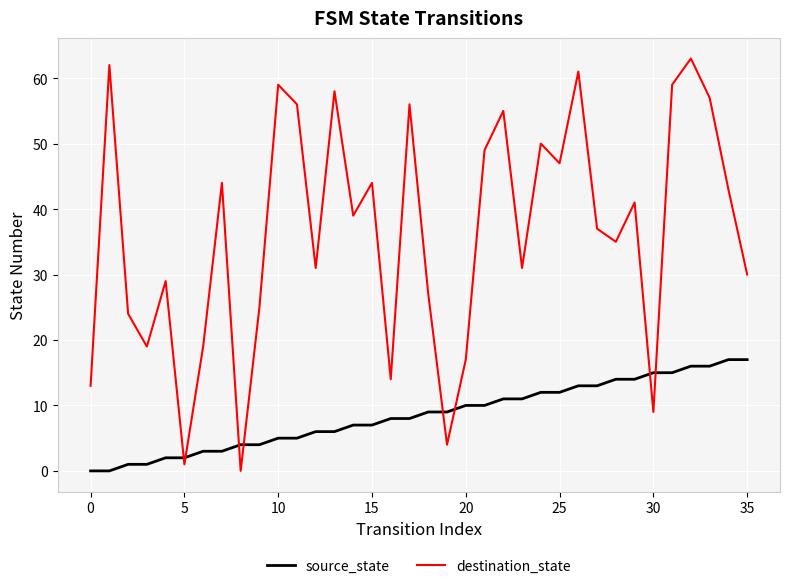

What is the maximum value for source_state?

17